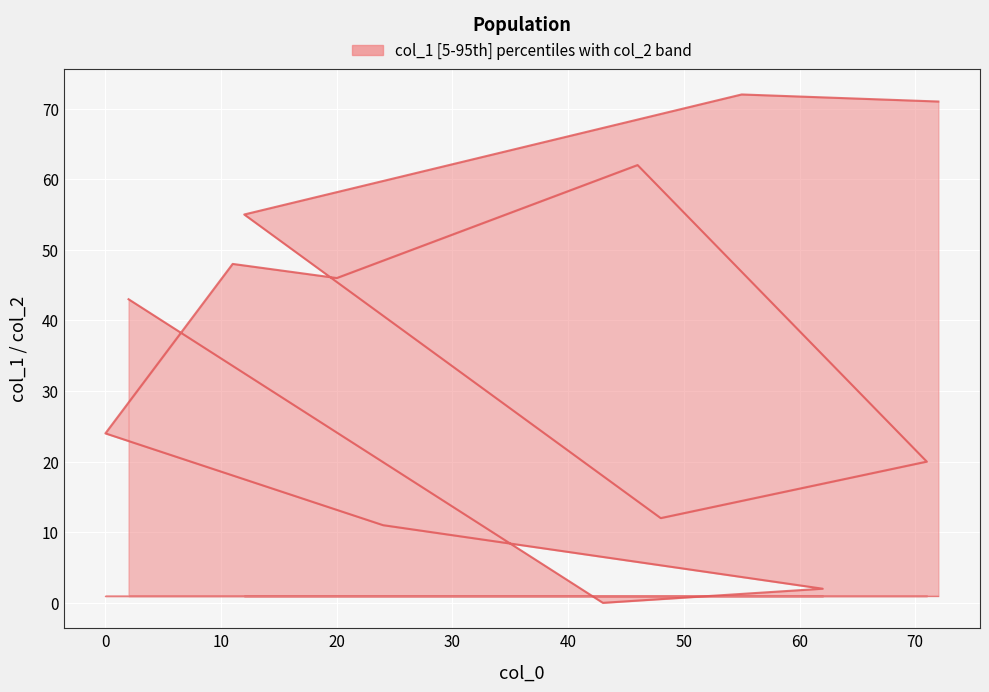

What is the value of the 11th point from the left?

2